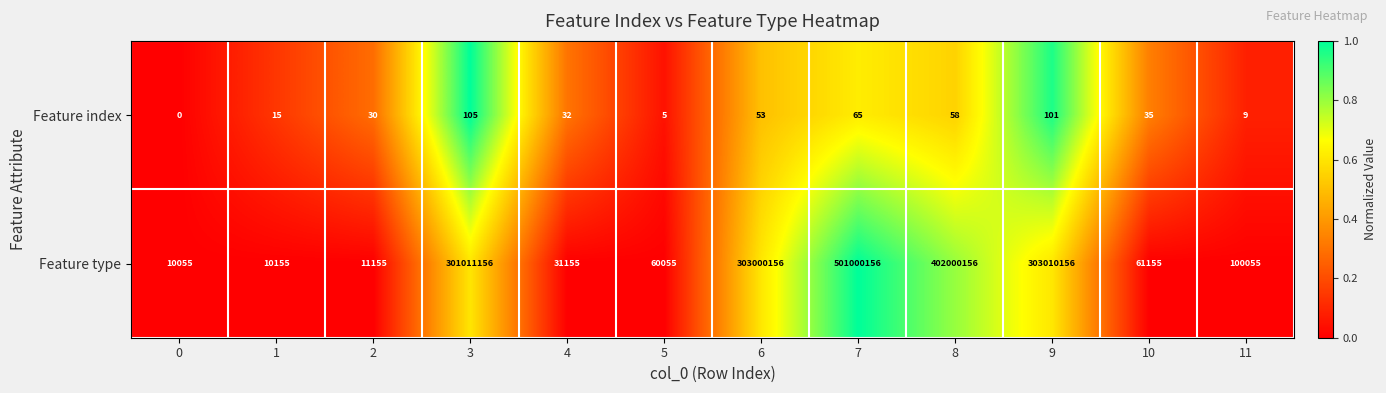

Reading left to right, list all the values displayed in this chart.

Feature index: 0=0	1=15	2=30	3=105	4=32	5=5	6=53	7=65	8=58	9=101	10=35	11=9
Feature type: 0=10055	1=10155	2=11155	3=301011156	4=31155	5=60055	6=303000156	7=501000156	8=402000156	9=303010156	10=61155	11=100055